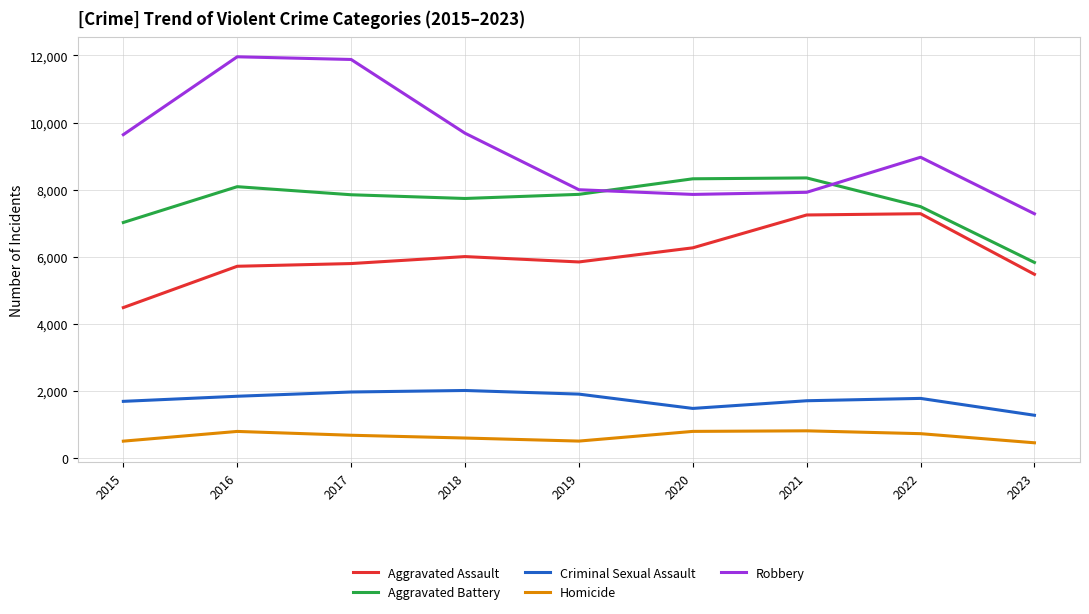

What is the total value across all series at 2017?

28152